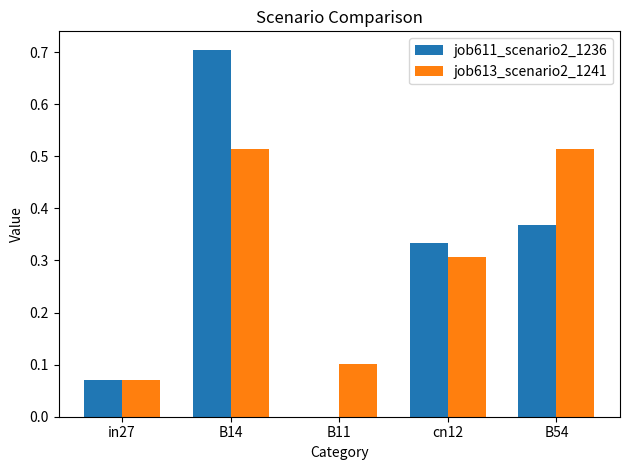

Is the value of job611_scenario2_1236 at in27 greater than the value of job613_scenario2_1241 at B54?

No